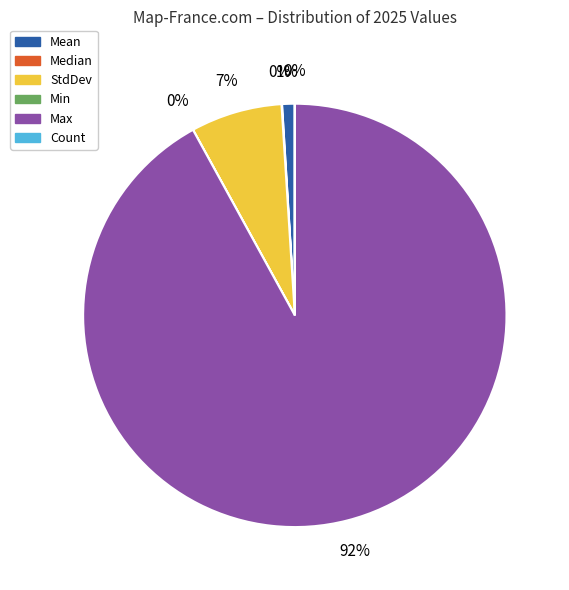

Combined, do Max and Mean account for over 50%?

Yes